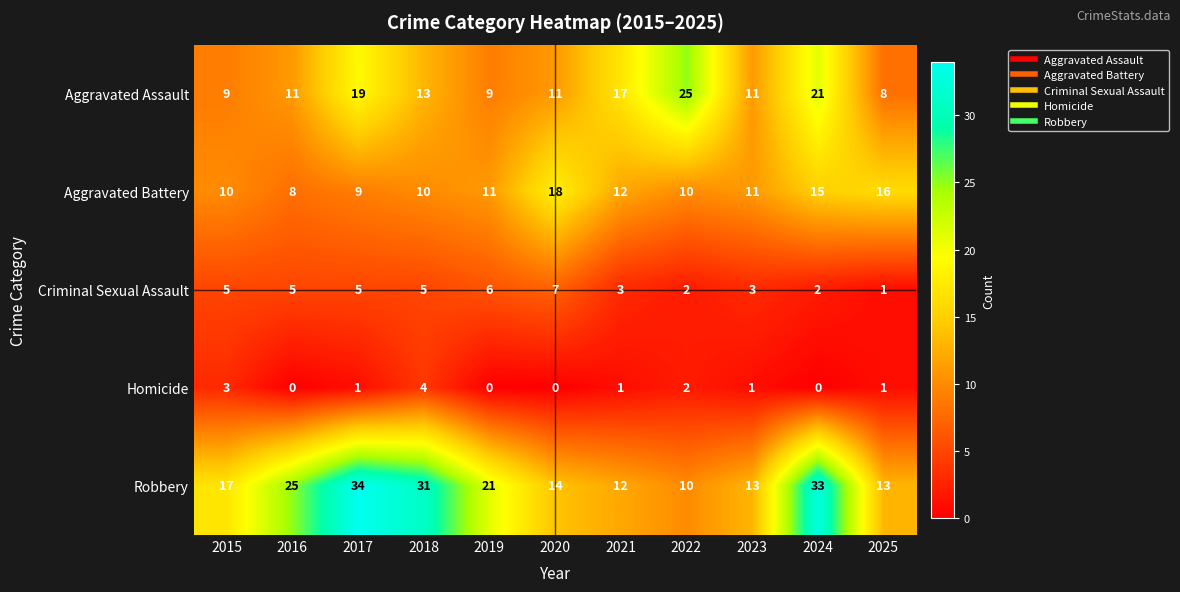

Is it true that Aggravated Assault equals 5 at 2020?

False